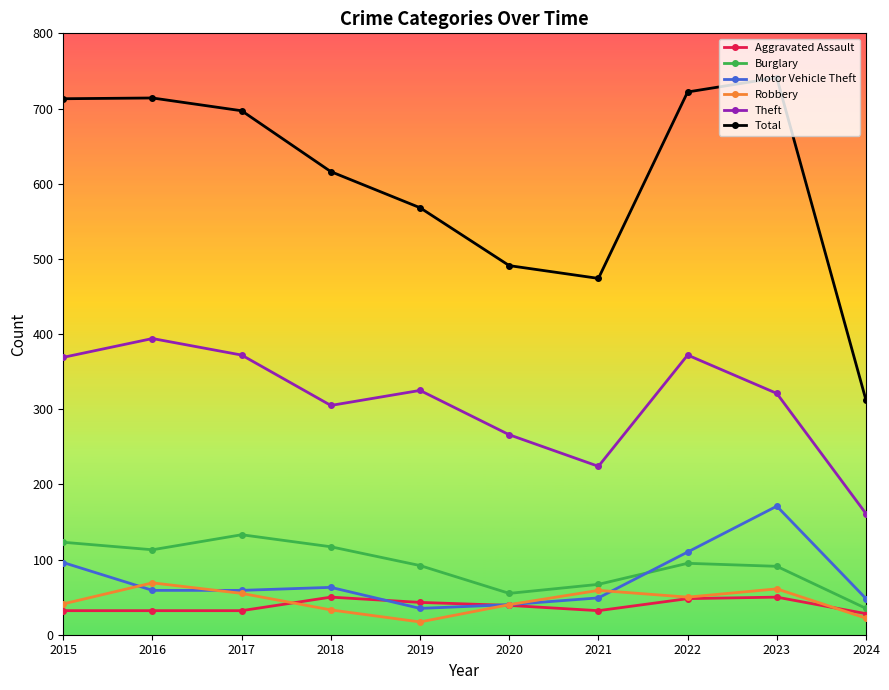

How many lines are shown in the chart?

6